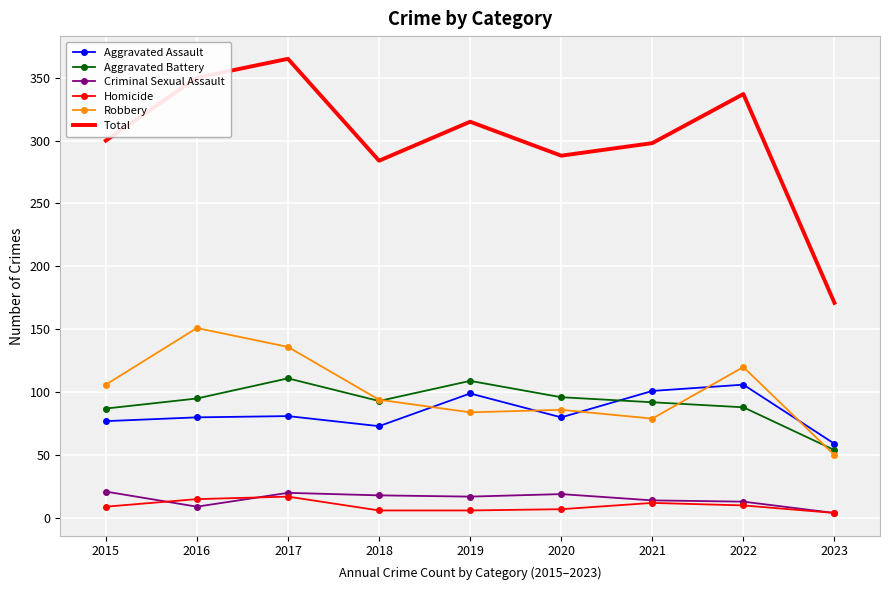

Is the value of Aggravated Assault at 2017 greater than the value of Homicide at 2019?

Yes